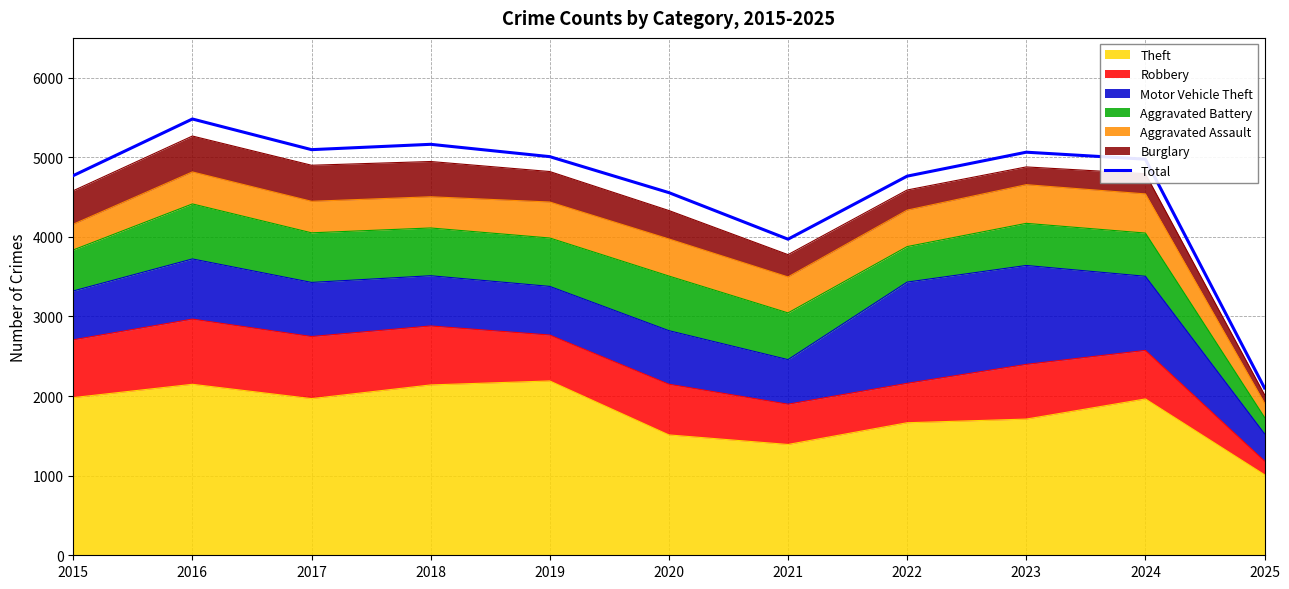

What is the value of the 4th point from the left?

5163